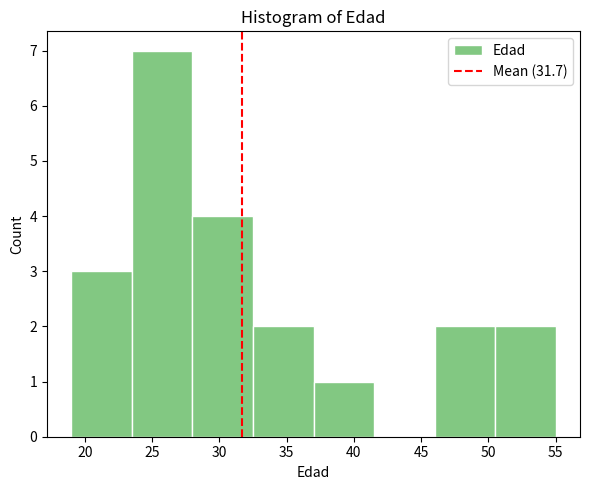

Reading left to right, transcribe this chart: for each bar, give the range it covers on the x-axis and its height. The values are not printed on the chart, so give them approximately, as read against the axis.

19.0 to 23.5: 3
23.5 to 28.0: 7
28.0 to 32.5: 4
32.5 to 37.0: 2
37.0 to 41.5: 1
41.5 to 46.0: 0
46.0 to 50.5: 2
50.5 to 55.0: 2